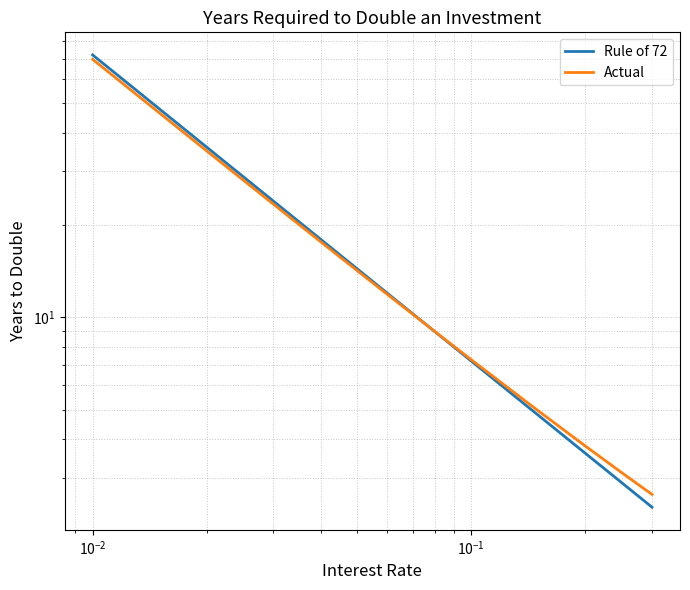

At how many categories does at least one series exceed 59?

1